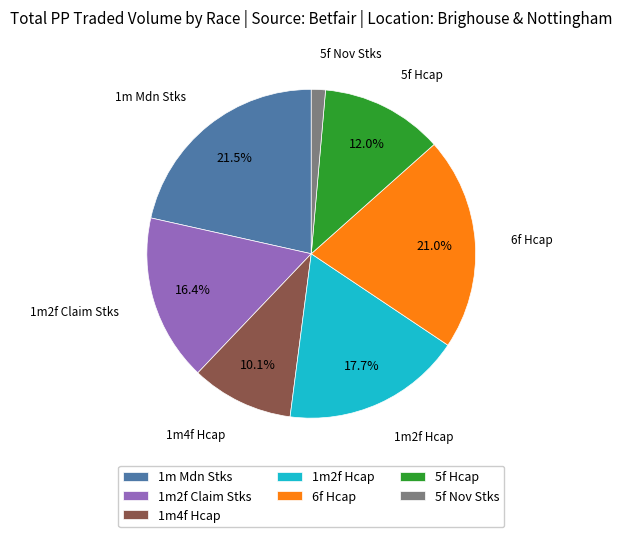

What is the largest slice in the pie chart?

1m Mdn Stks